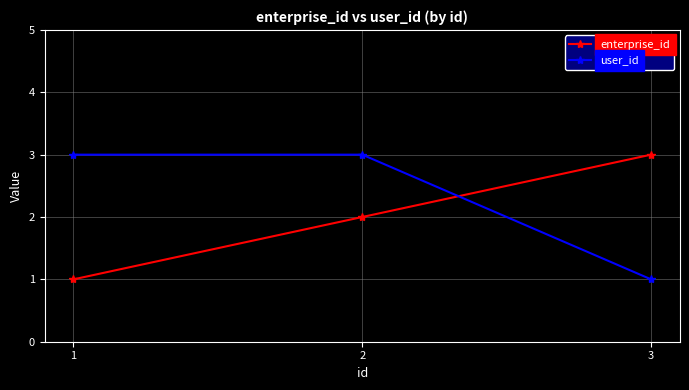

What is the value of the enterprise_id point at the 1st from the left?

1